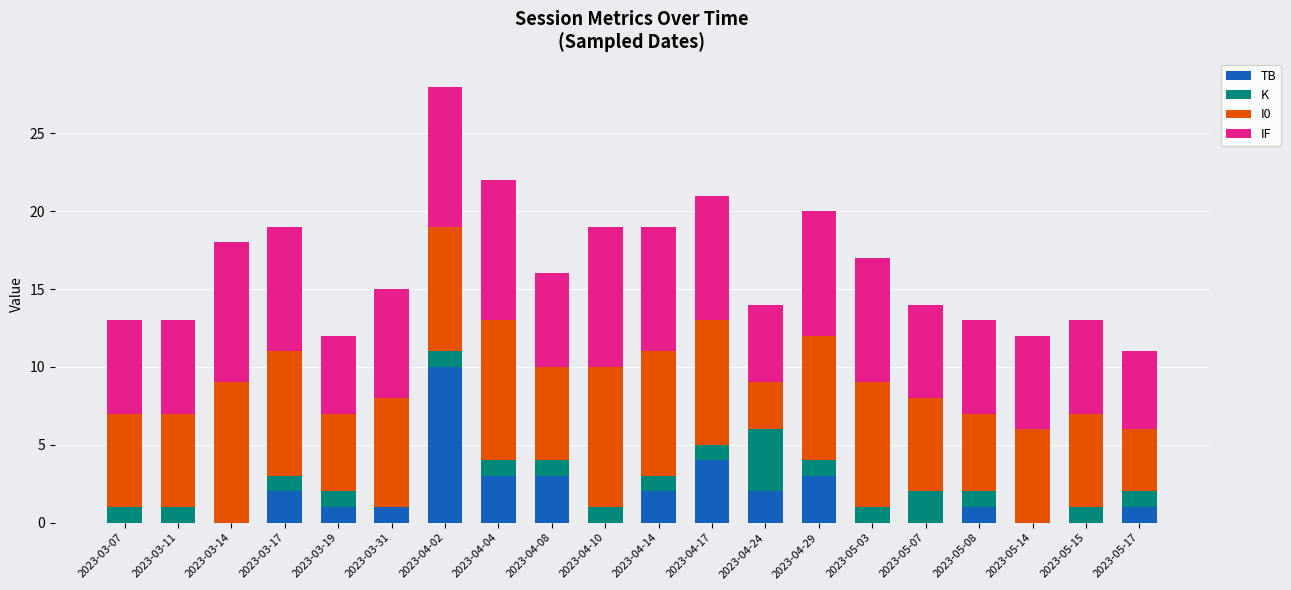

Is it true that TB equals 5 at 2023-04-04?

False